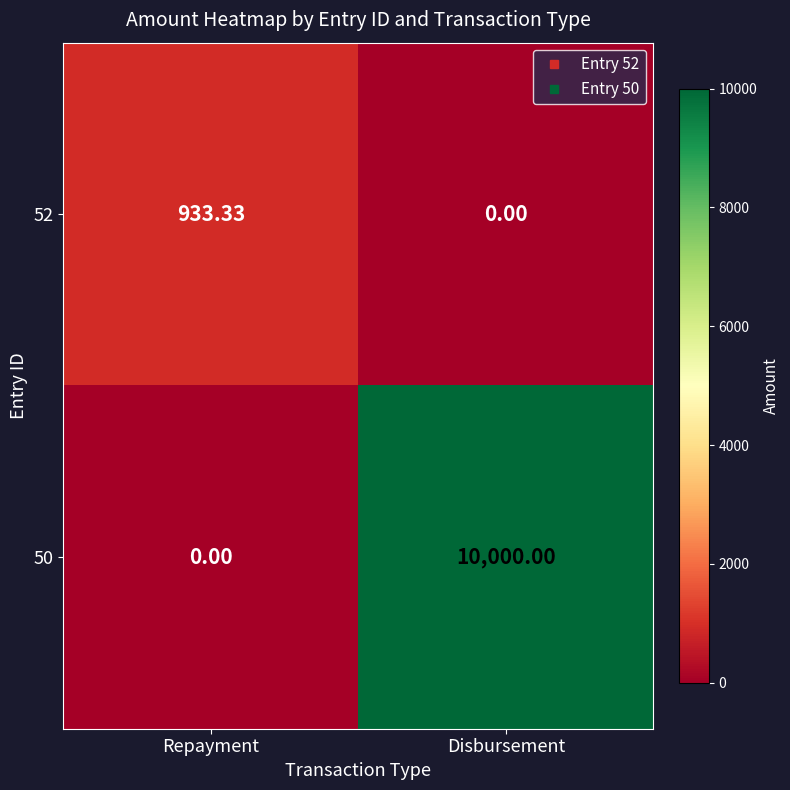

What is the difference between the highest and lowest values at Repayment?

933.3